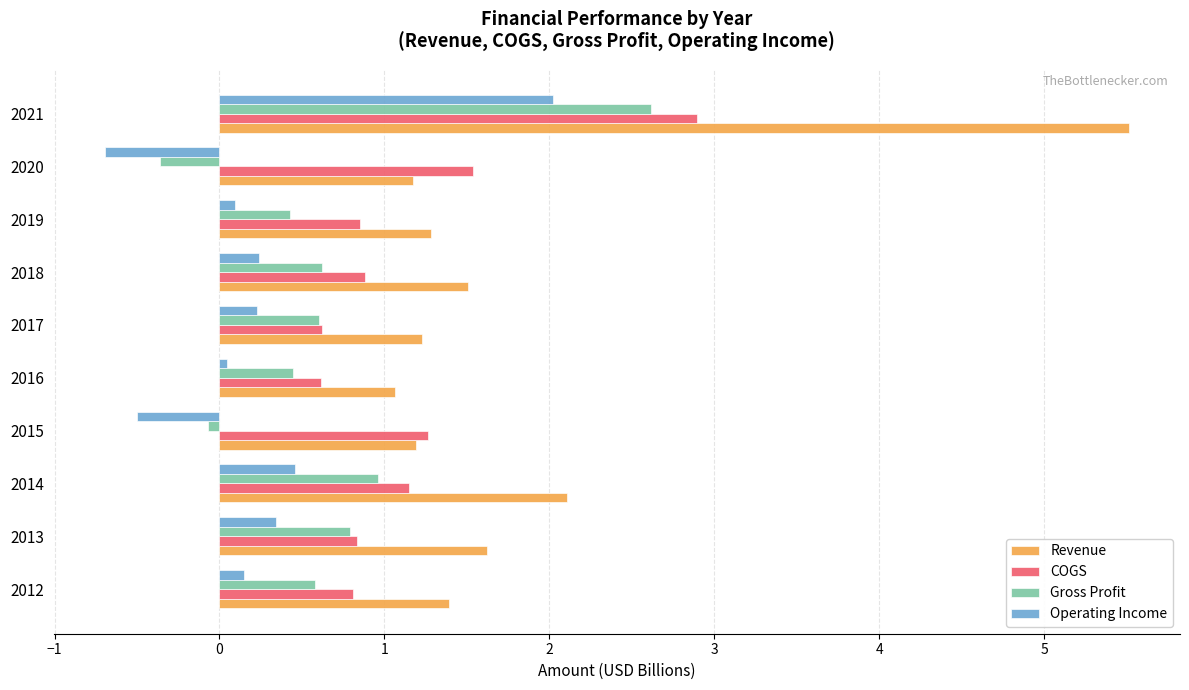

Rank the series by their average value, from lowest to highest.

Operating Income, Gross Profit, COGS, Revenue